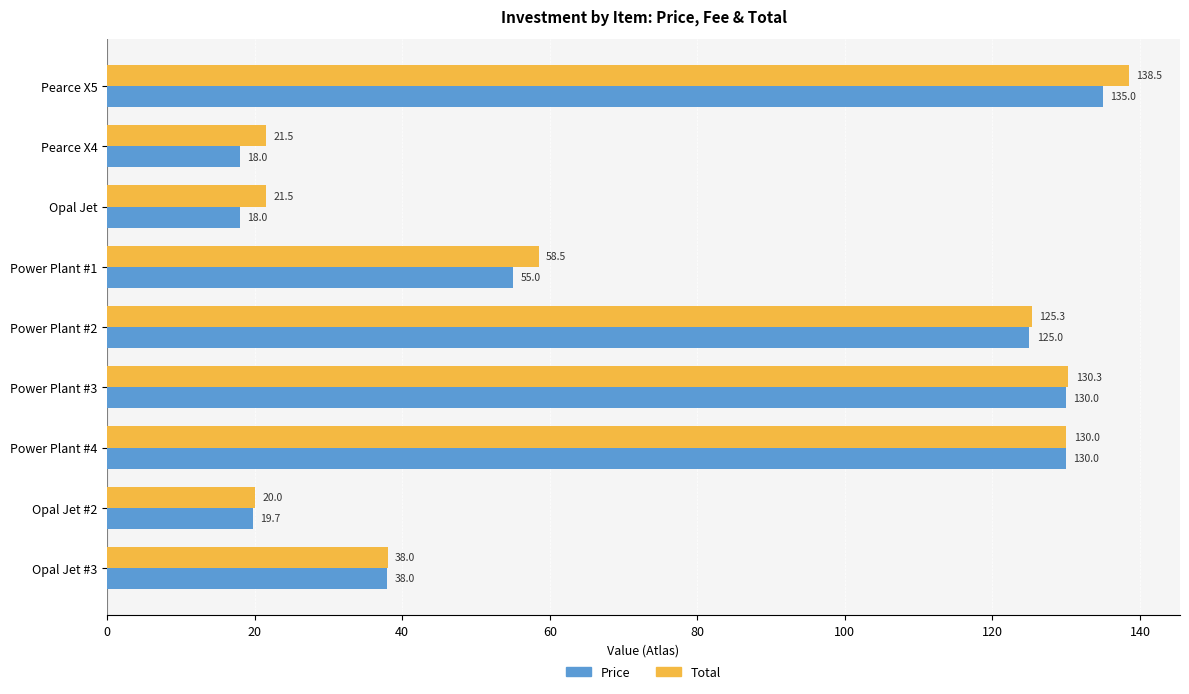

At Power Plant #3, list the series in order from largest to smallest.

Total, Price